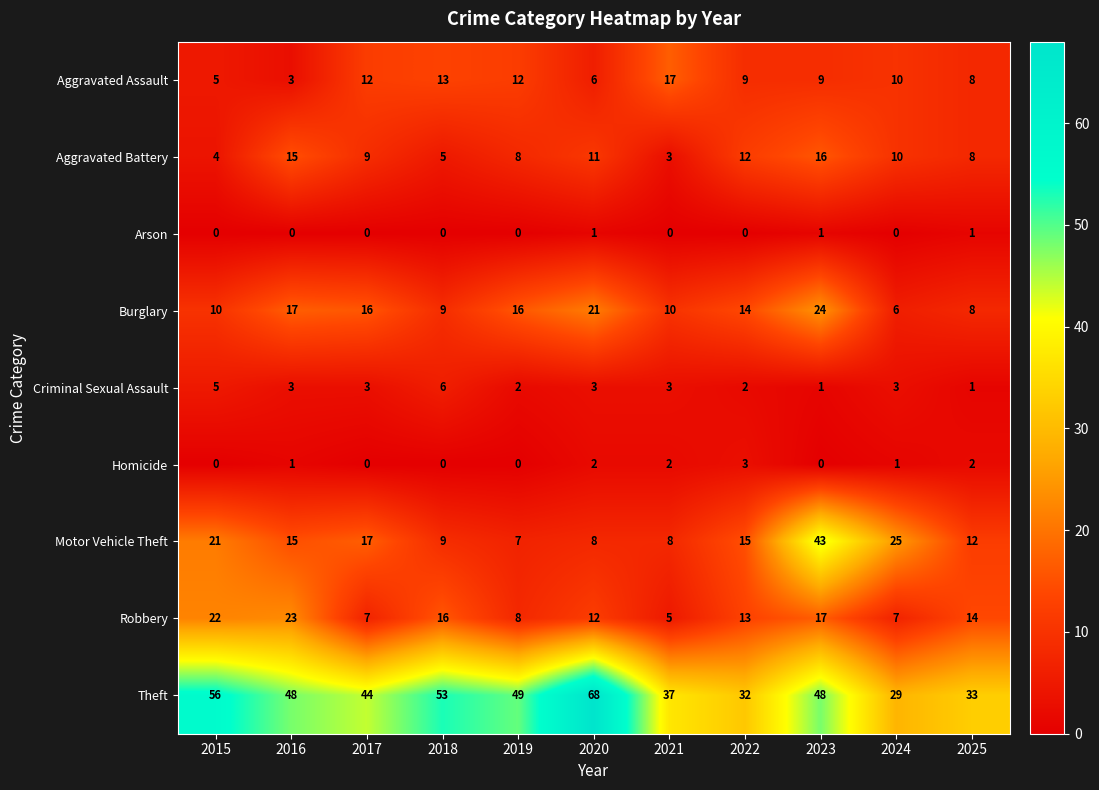

True or false: Aggravated Battery has a value of 16 at 2017.

False